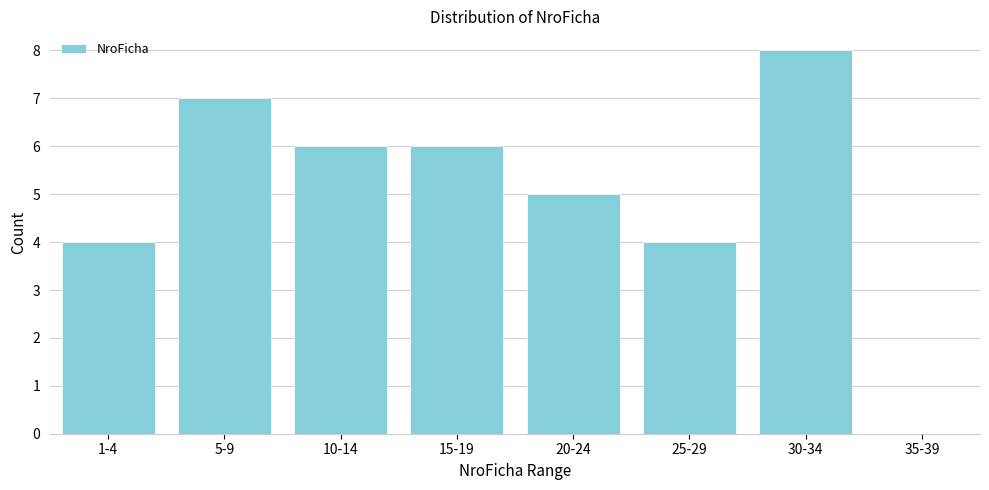

Reading left to right, transcribe all the data shown in this chart.

1-4=4	5-9=7	10-14=6	15-19=6	20-24=5	25-29=4	30-34=8	35-39=0